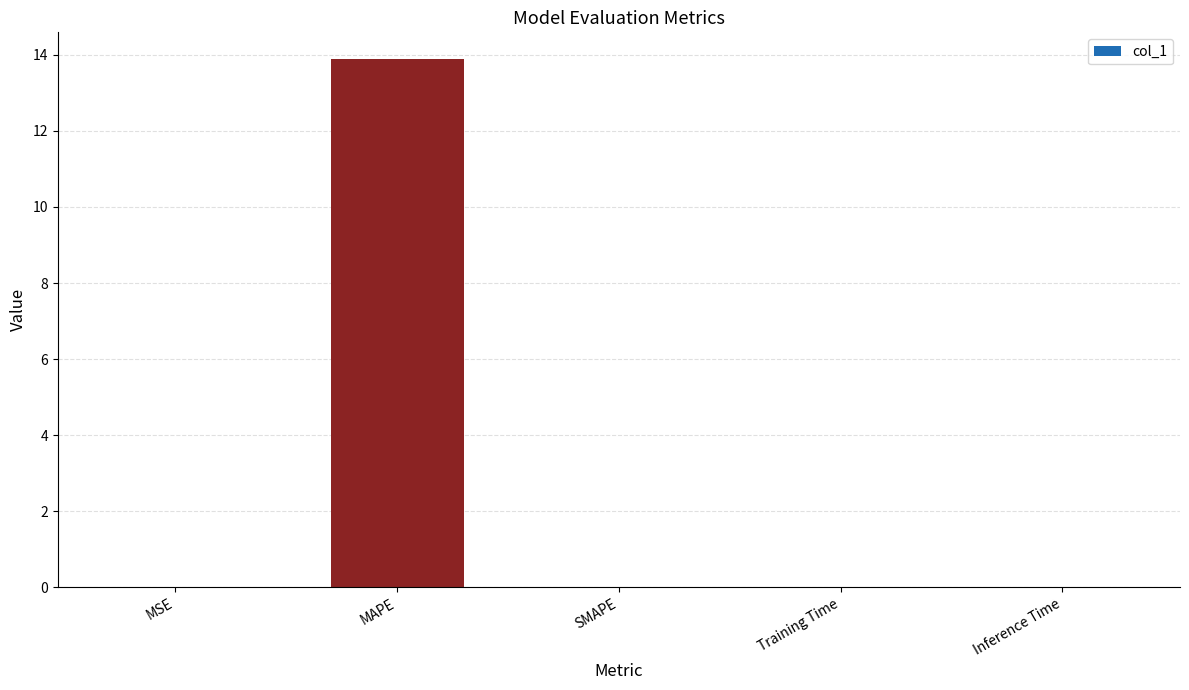

True or false: the data shows 0.0 at SMAPE.

True